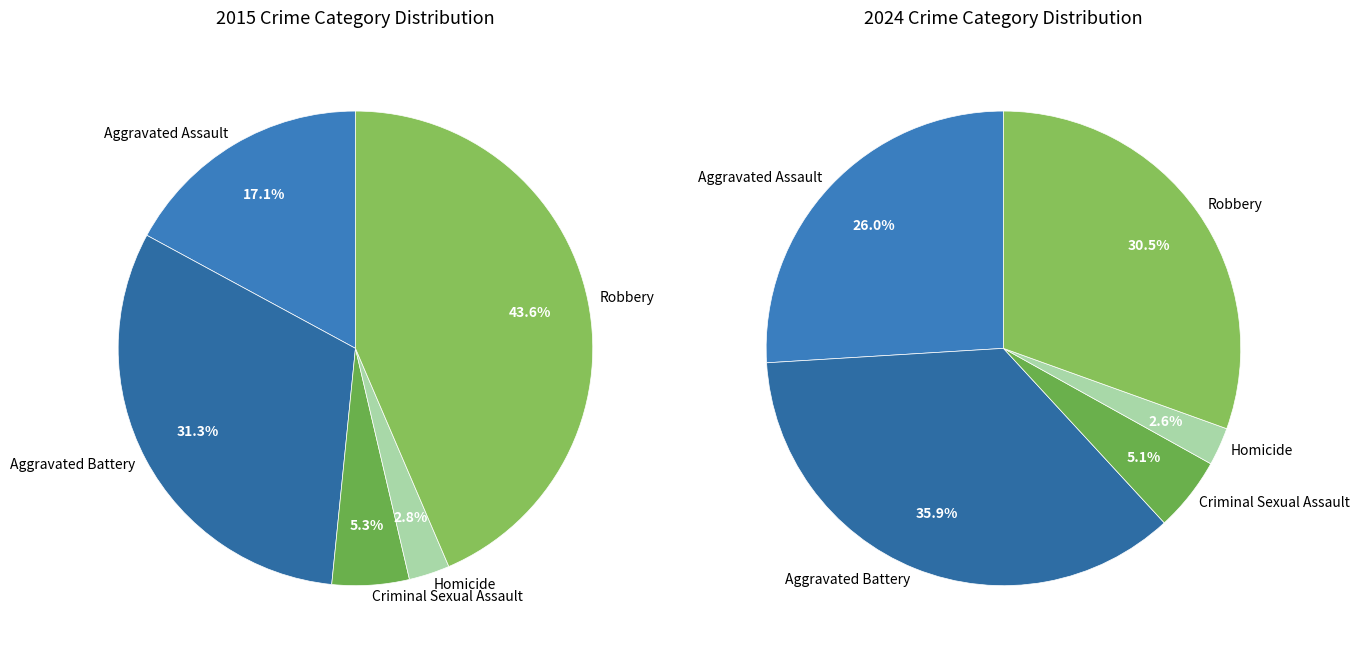

Does Aggravated Battery represent more than half of the total?

No